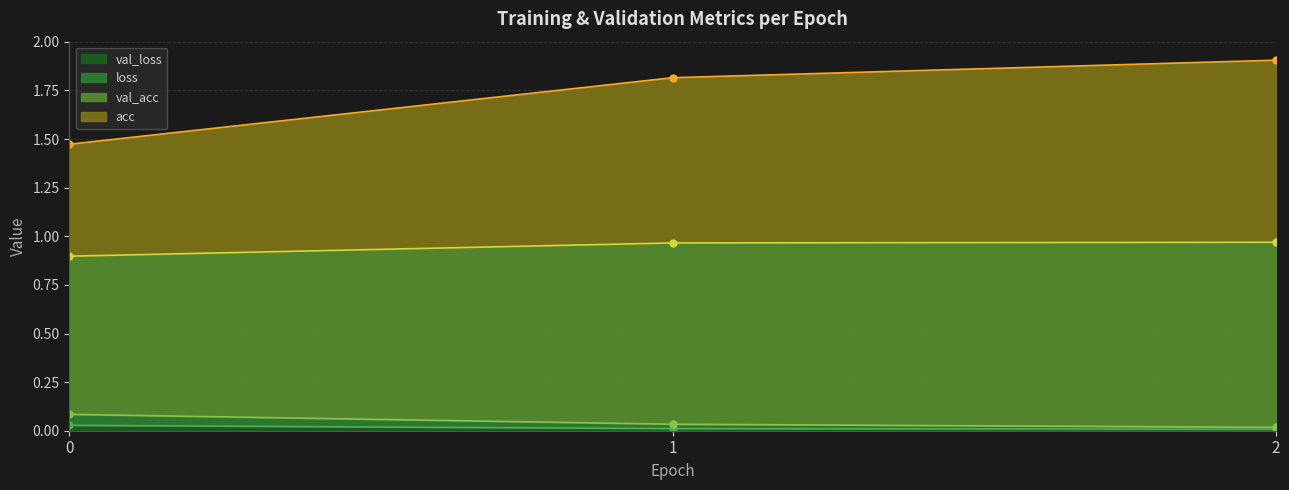

Which label corresponds to the smallest value in the chart?

2